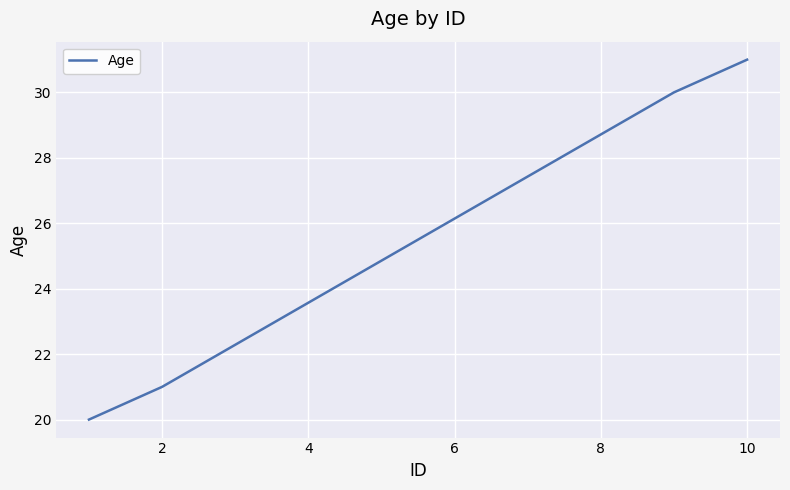

Reading right to left, extract all data points from this chart.

31	30	21	20